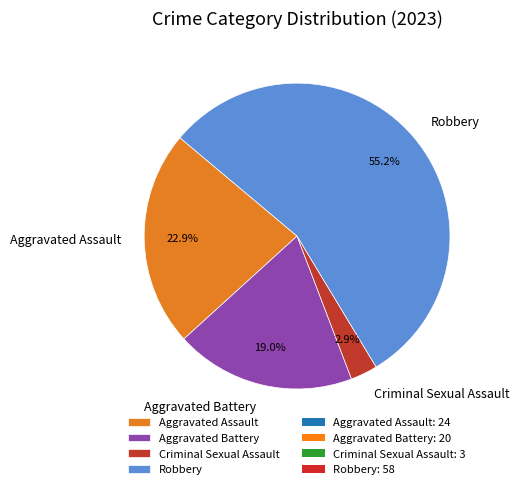

Which has a higher value, Criminal Sexual Assault or Aggravated Battery?

Aggravated Battery